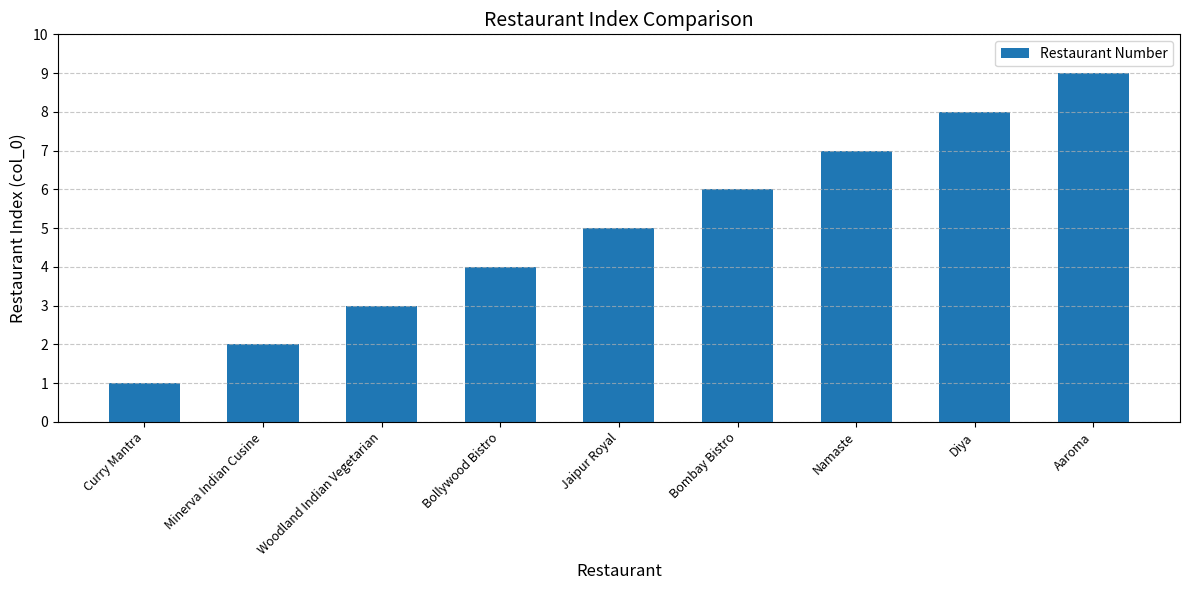

At which category does the chart reach its peak across all series?

Aaroma